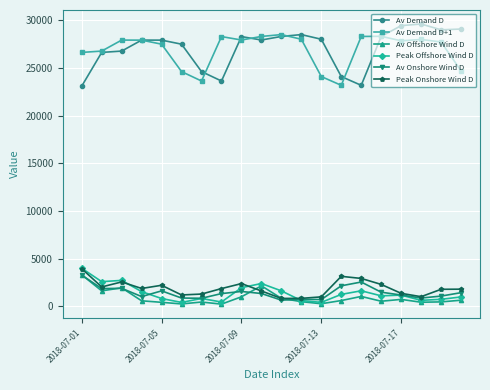

At how many categories does at least one series exceed 22479?

20